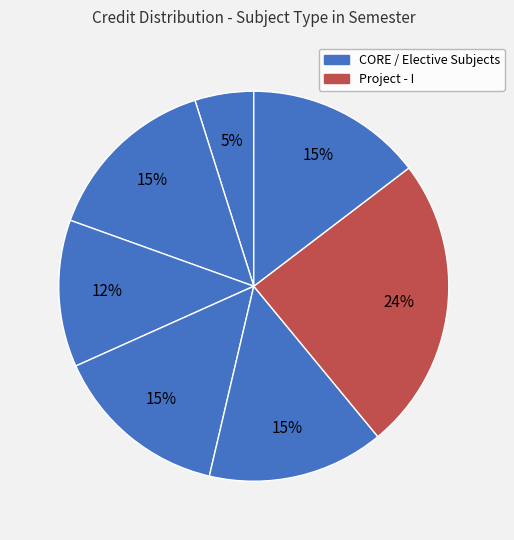

Count the number of slices in the pie.

7